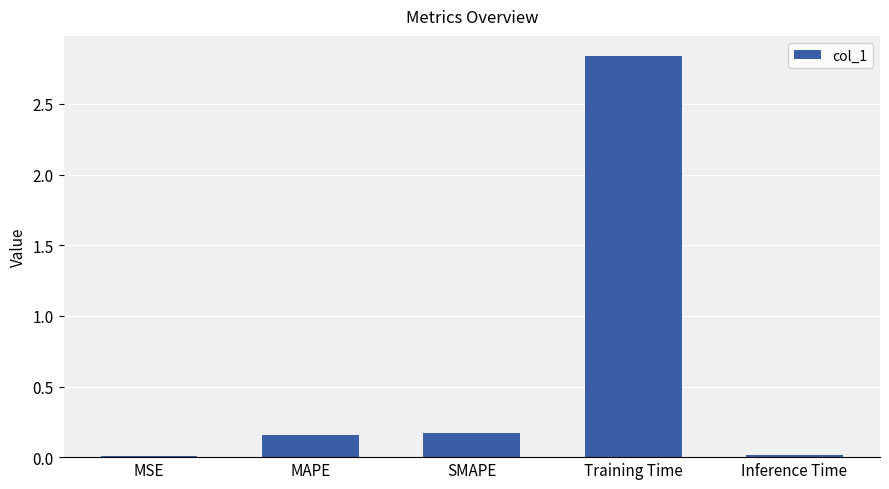

What is the change in value from MAPE to Training Time?

+2.7